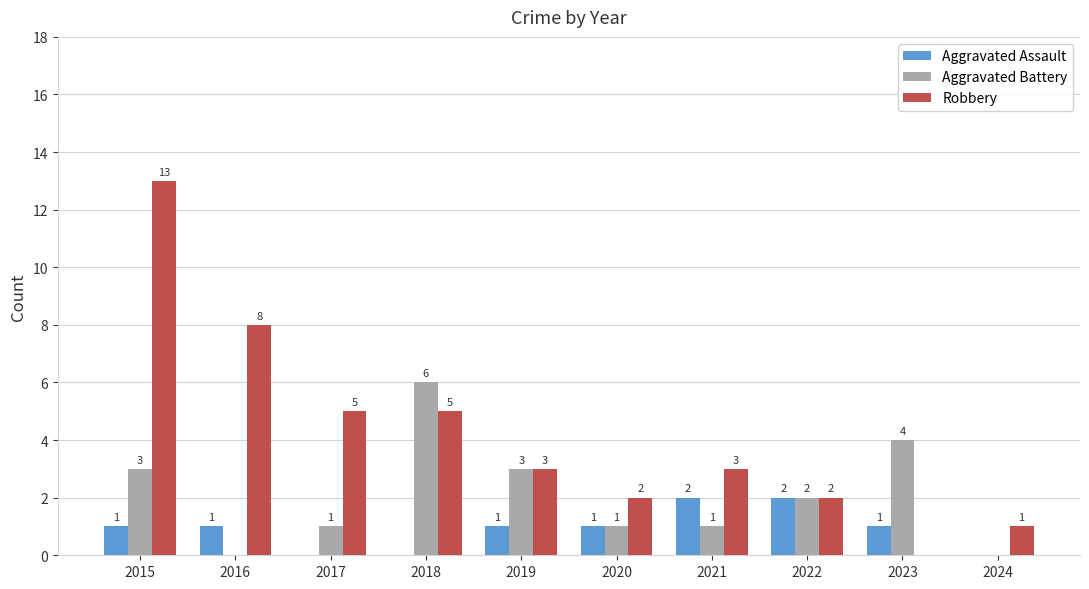

How many groups of bars are there?

10